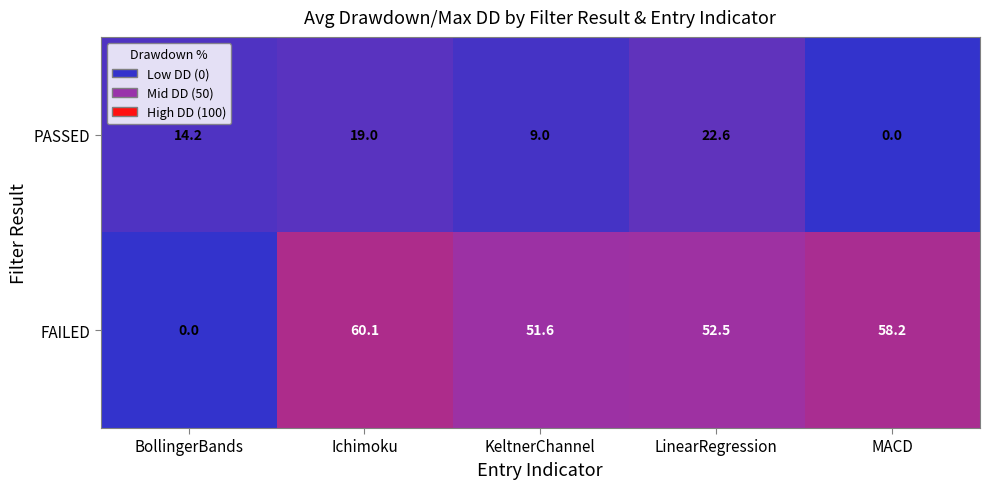

Reading left to right, transcribe all the data shown in this chart.

PASSED: BollingerBands=14.2	Ichimoku=19.0	KeltnerChannel=9.0	LinearRegression=22.6	MACD=0.0
FAILED: BollingerBands=0.0	Ichimoku=60.1	KeltnerChannel=51.6	LinearRegression=52.5	MACD=58.2